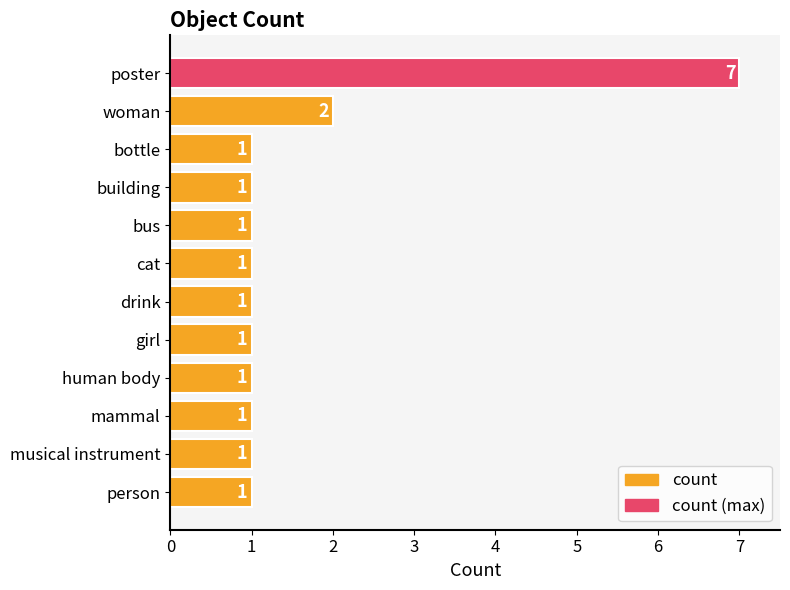

Where is the data nearest to the value 4?

woman